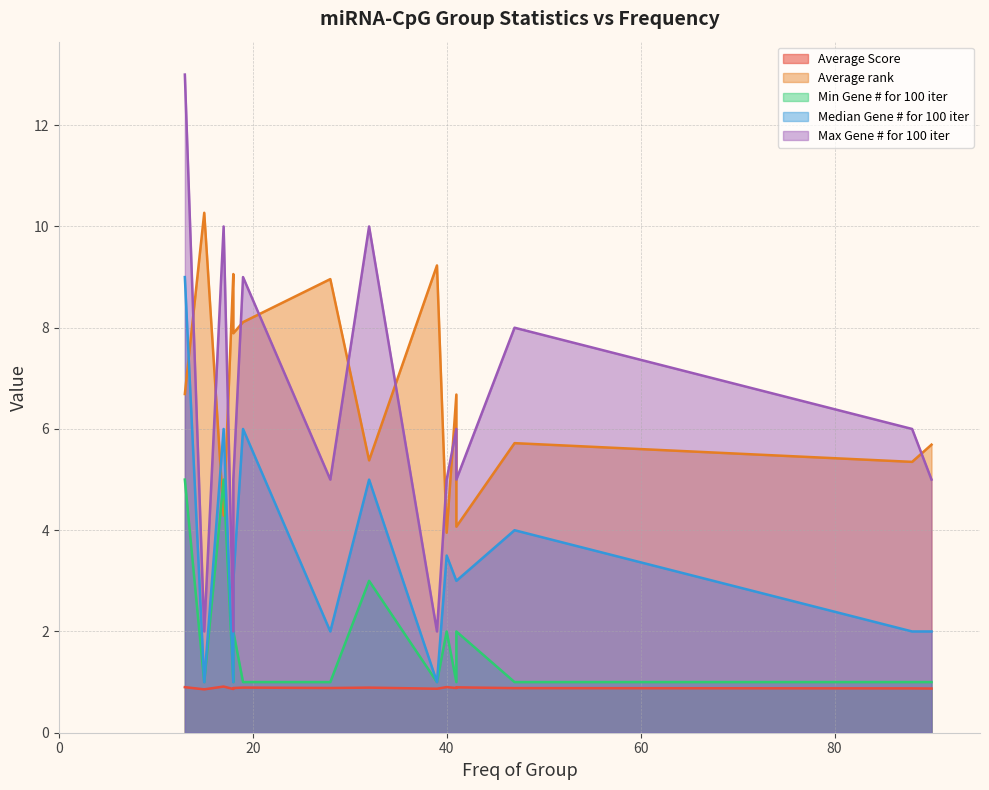

What is the difference between the highest and lowest values at 88?

5.1